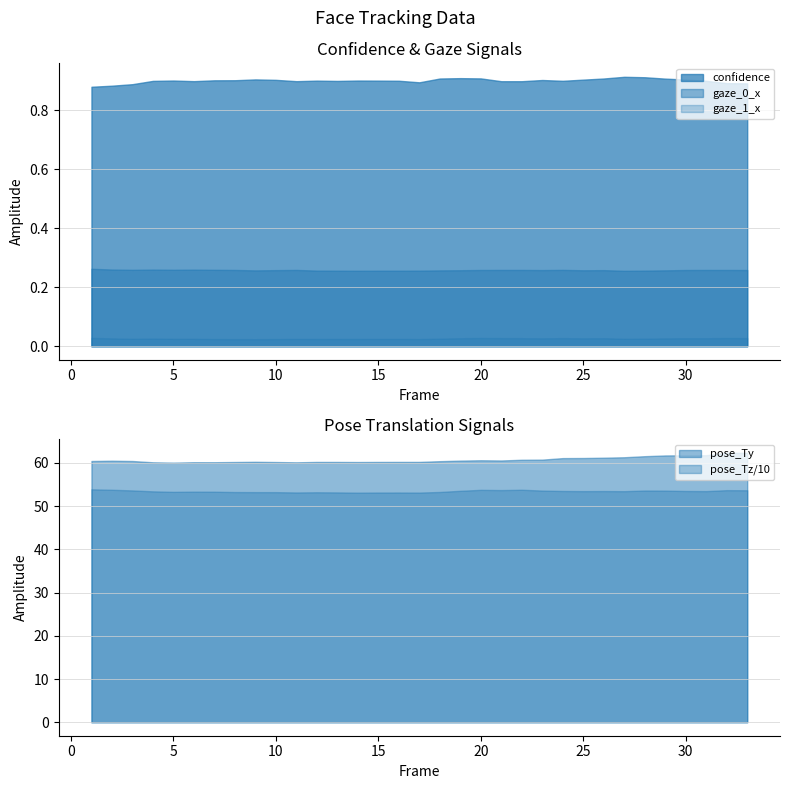

Count the confidence values in the range 0 to 1.

33